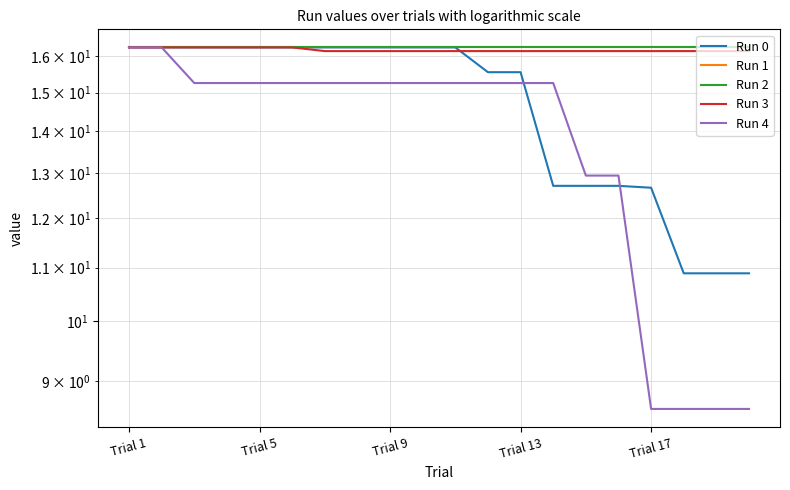

Is it true that Run 2 equals 5.5 at 14?

False